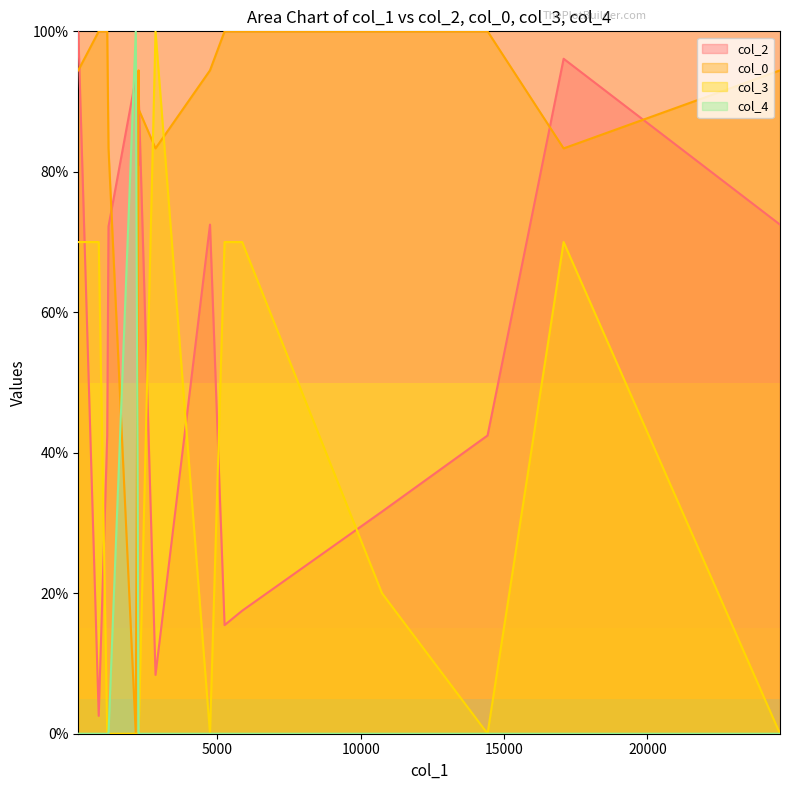

Reading right to left, list all the values displayed in this chart.

col_2: 24626=72.5	17079=96.1	14426=42.5	10744=31.6	5867=17.5	5253=15.5	4745=72.5	2845=8.4	2258=90.8	2254=80.9	2156=93.3	1205=72.2	1160=42.5	864=2.5	151=100.0
col_0: 24626=94.4	17079=83.3	14426=100.0	10744=100.0	5867=100.0	5253=100.0	4745=94.4	2845=83.3	2258=88.9	2254=94.4	2156=0.0	1205=83.3	1160=100.0	864=100.0	151=94.4
col_3: 24626=0.0	17079=70.0	14426=0.0	10744=20.0	5867=70.0	5253=70.0	4745=0.0	2845=100.0	2258=0.0	2254=0.0	2156=0.0	1205=0.0	1160=0.0	864=70.0	151=70.0
col_4: 24626=0.0	17079=0.0	14426=0.0	10744=0.0	5867=0.0	5253=0.0	4745=0.0	2845=0.0	2258=0.0	2254=0.0	2156=100.0	1205=0.0	1160=0.0	864=0.0	151=0.0